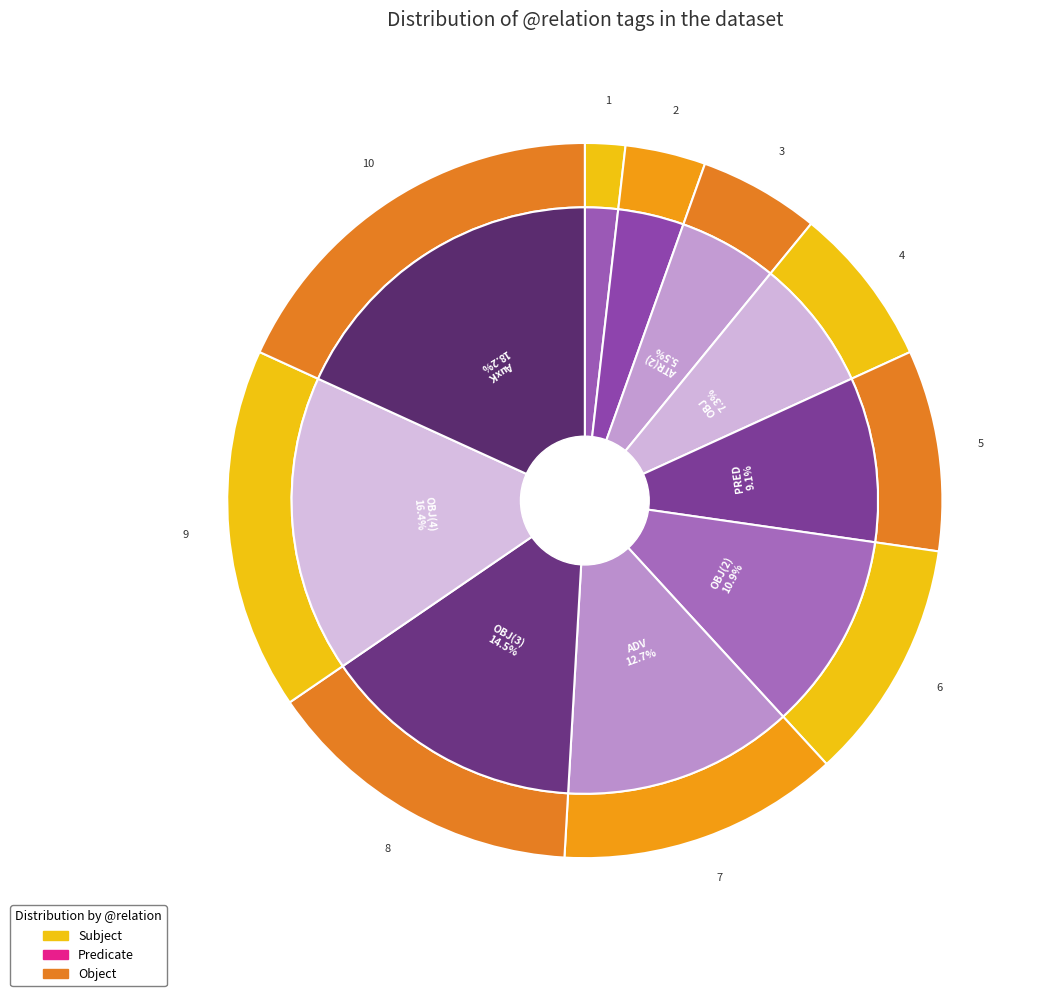

How many segments does this pie chart have?

10